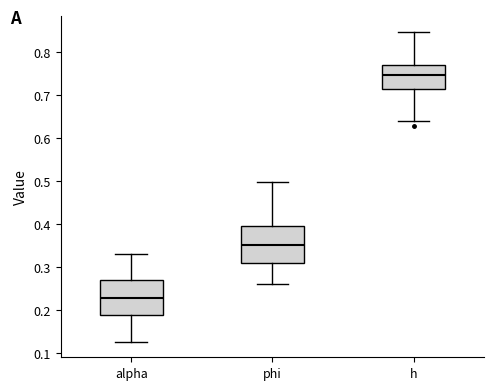

Which box has the lowest median line?

alpha